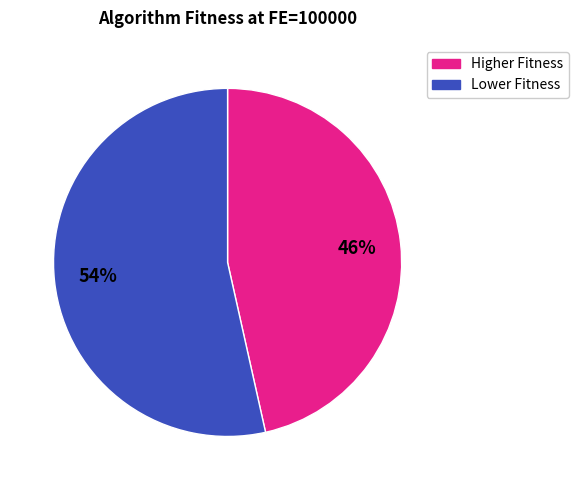

Does any single category account for the majority?

Yes